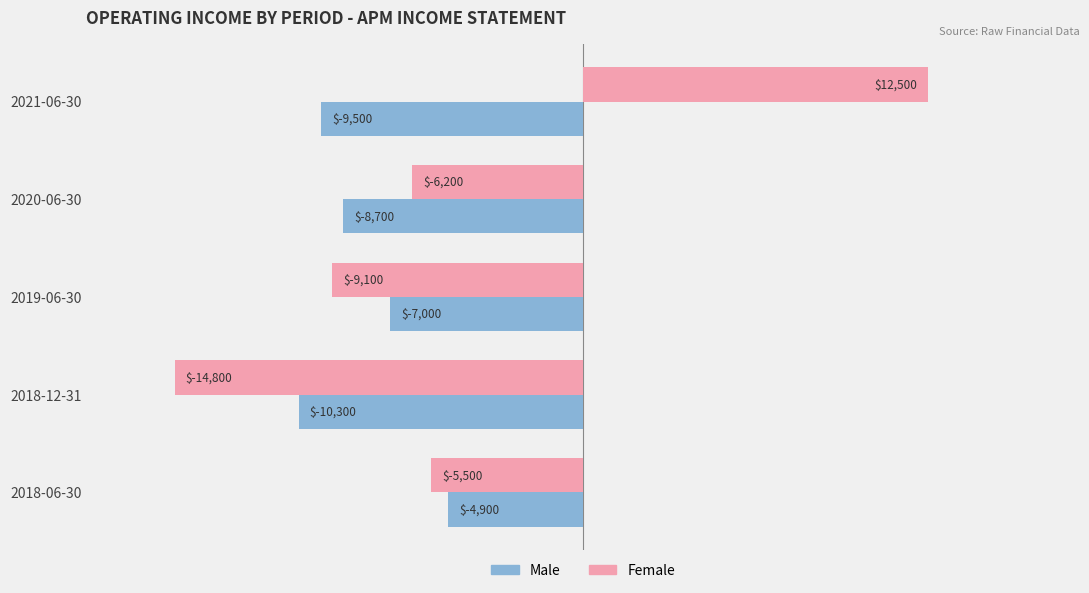

Is it true that Female equals -10067 at 2018-12-31?

False